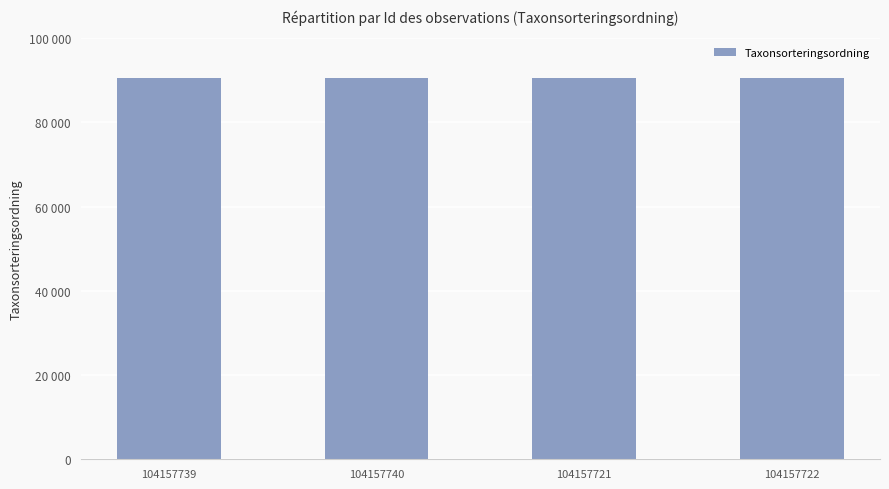

What is the minimum value shown in the chart?

90653